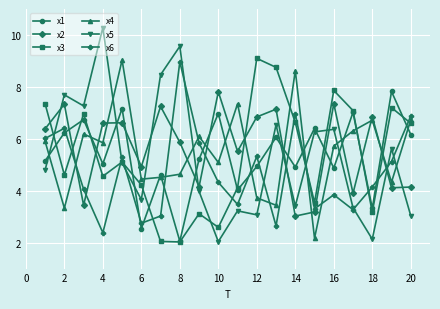

Which series has the largest total across all categories?

x2